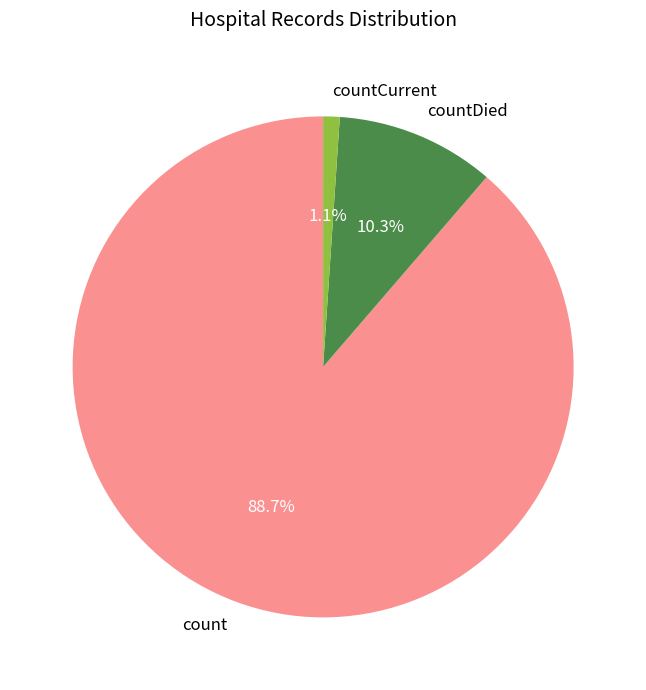

Count the number of slices in the pie.

3